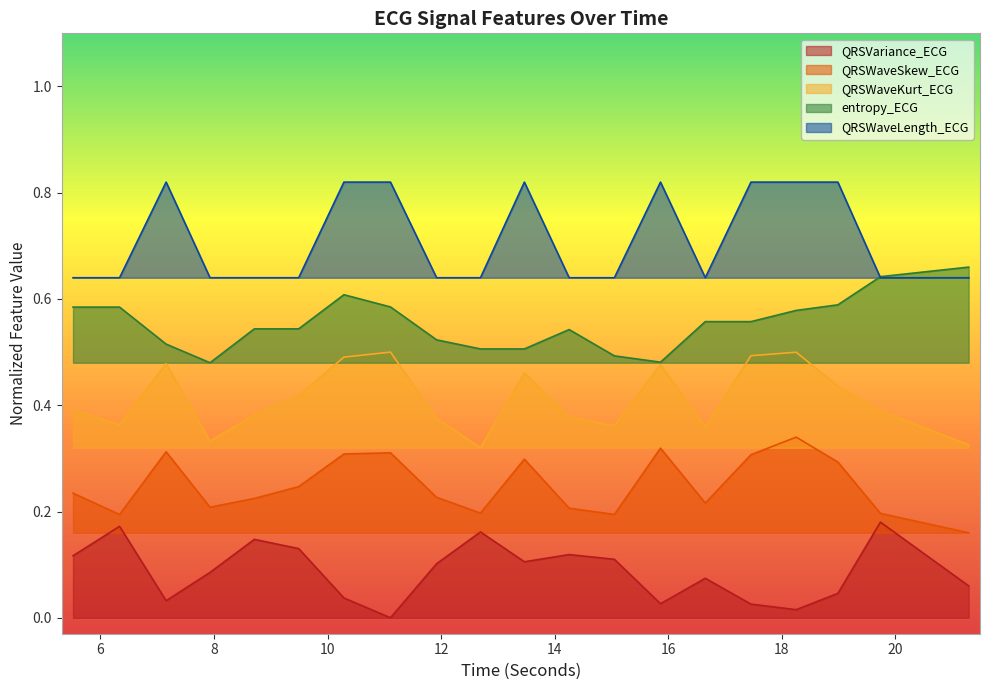

Which series has the widest spread of values?

QRSWaveLength_ECG